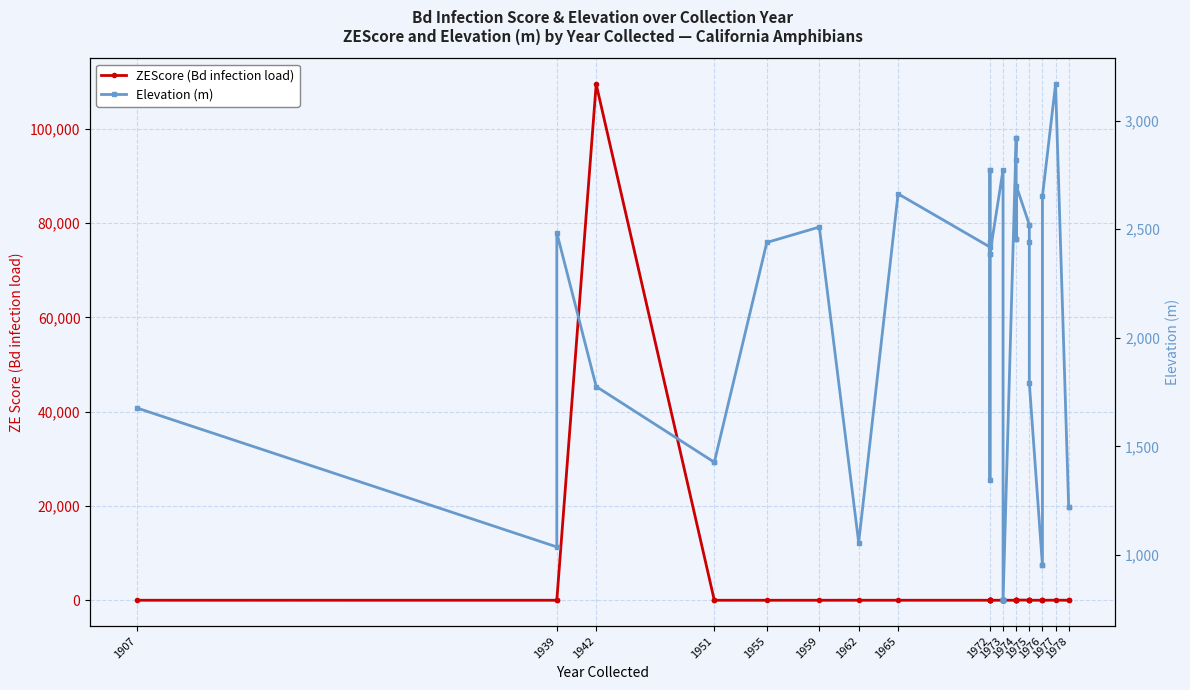

List the series in order of their overall mean, lowest first.

Elevation (m), ZEScore (Bd infection load)